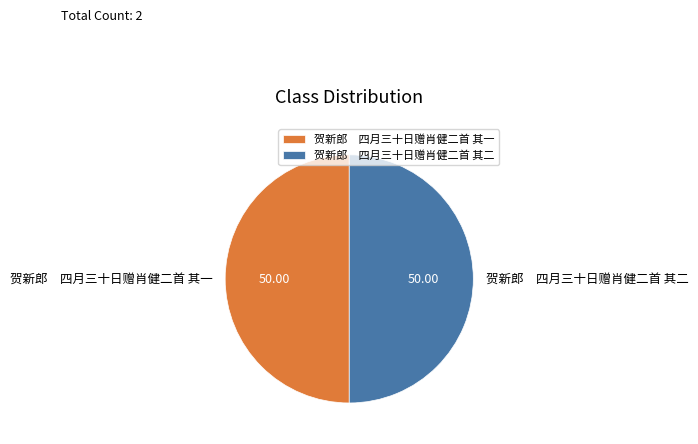

Approximately how many times larger is the value at 贺新郎 四月三十日赠肖健二首 其二 compared to 贺新郎 四月三十日赠肖健二首 其一?

1.0